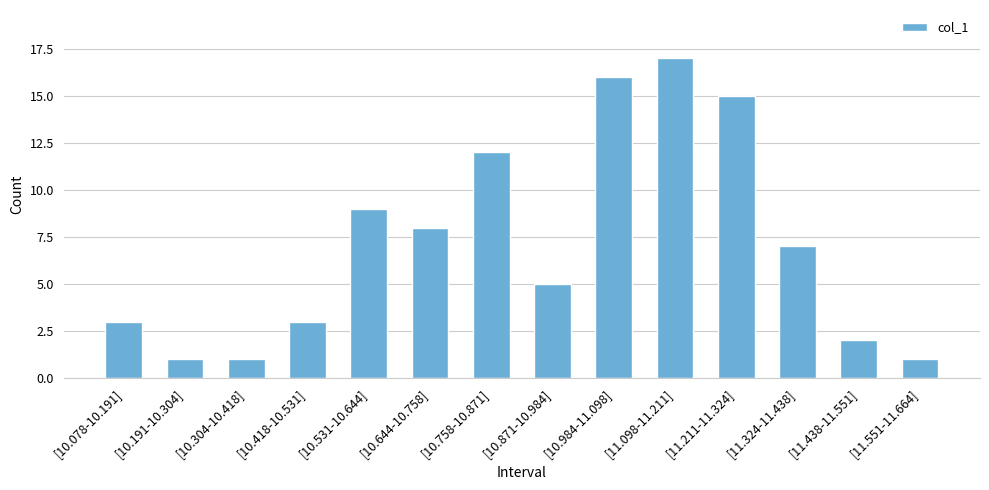

What is the change in value from [11.098-11.211] to [11.551-11.664]?

-16